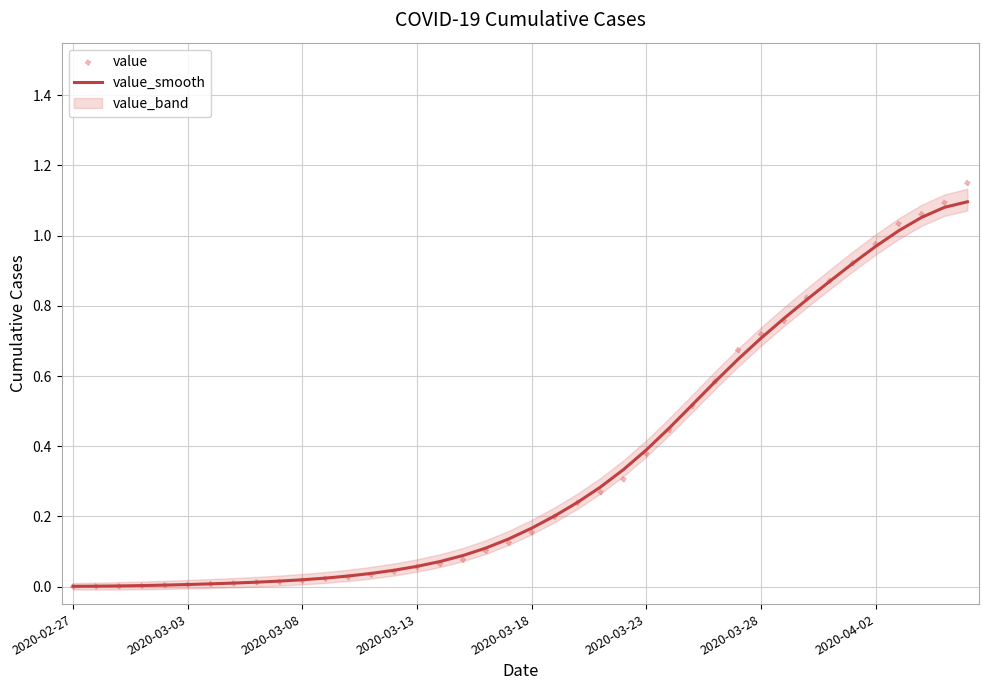

What is the total value across all series at 13?

0.1